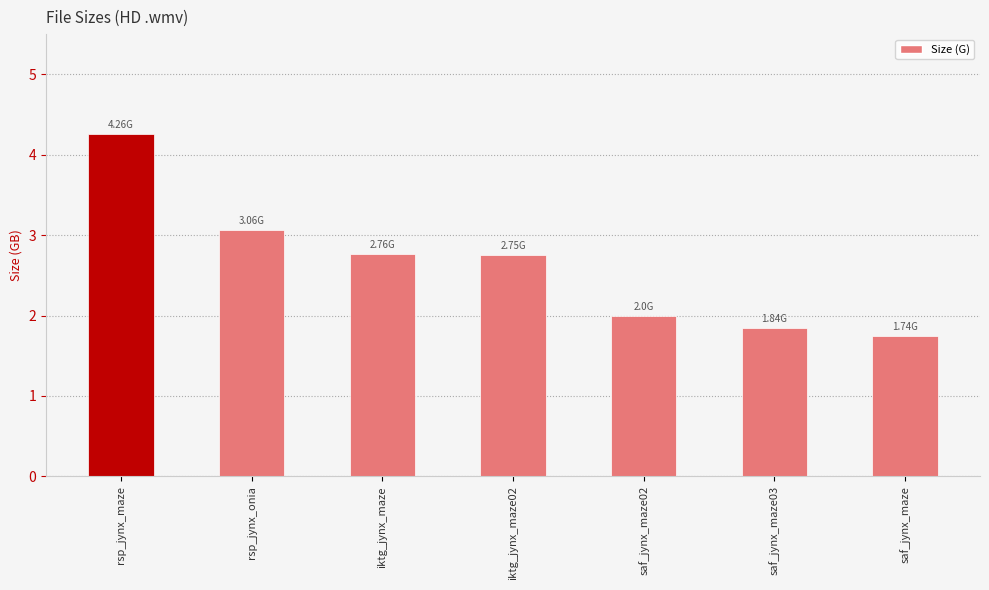

Where is the data nearest to the value 3?

rsp_jynx_onia